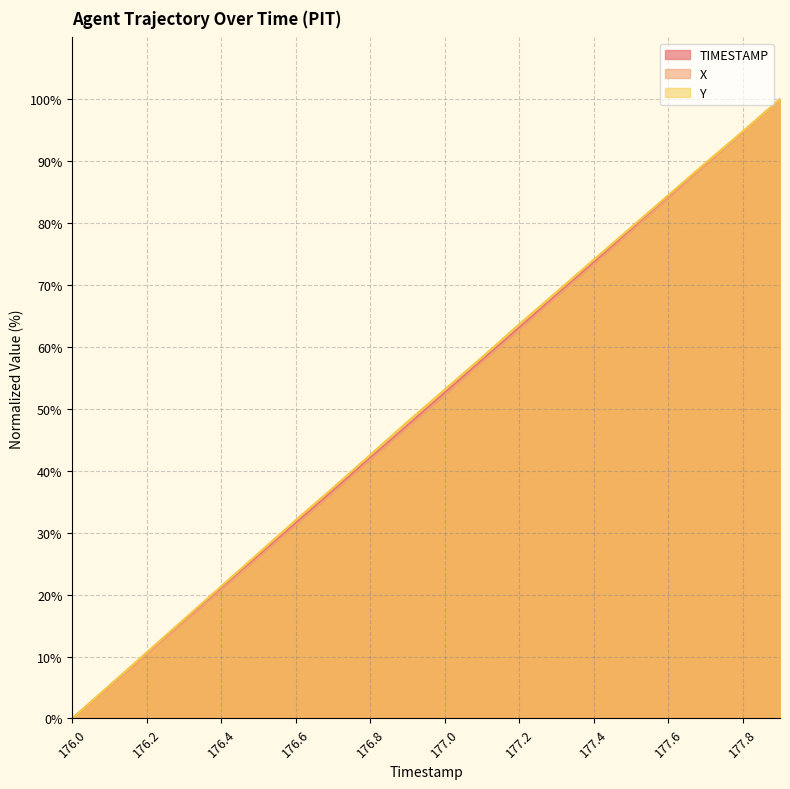

Which series has the largest range (max minus min)?

X